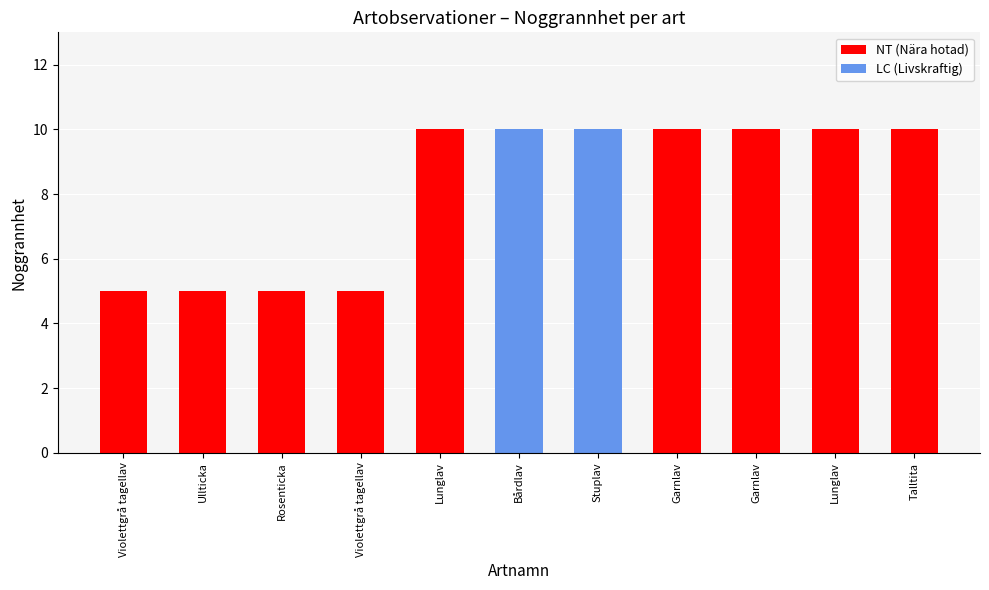

The chart shows a value of 5 at Talltita. True or false?

False